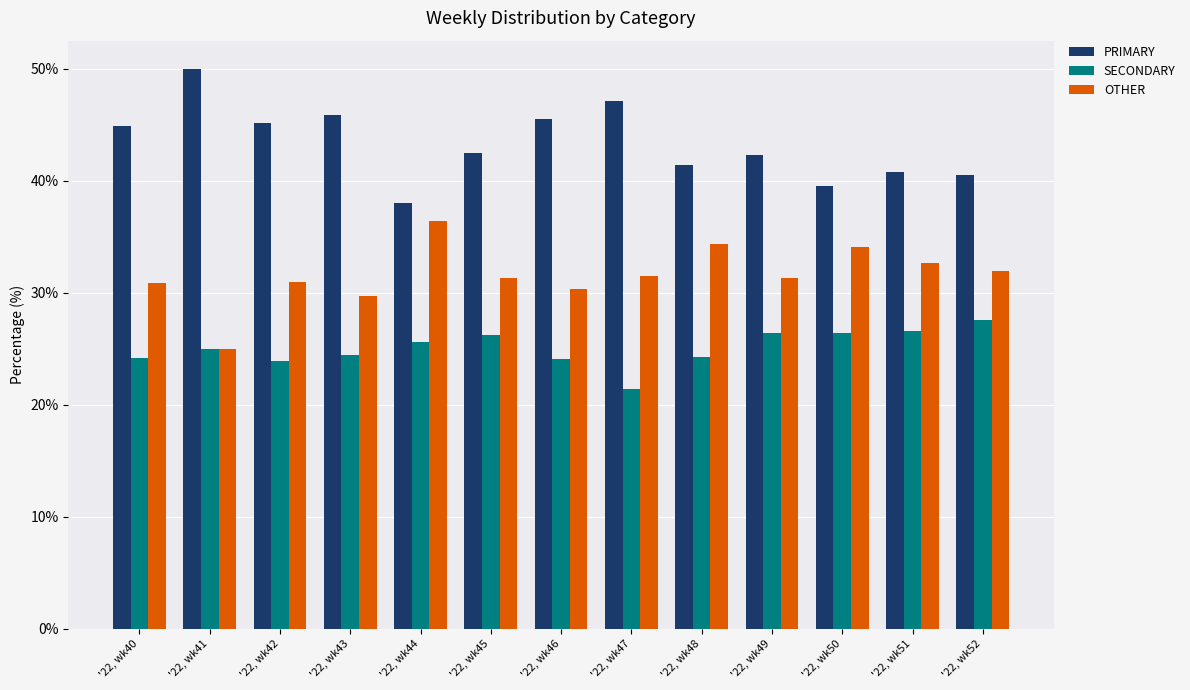

What is the approximate value of SECONDARY at '22, wk40?

24.2